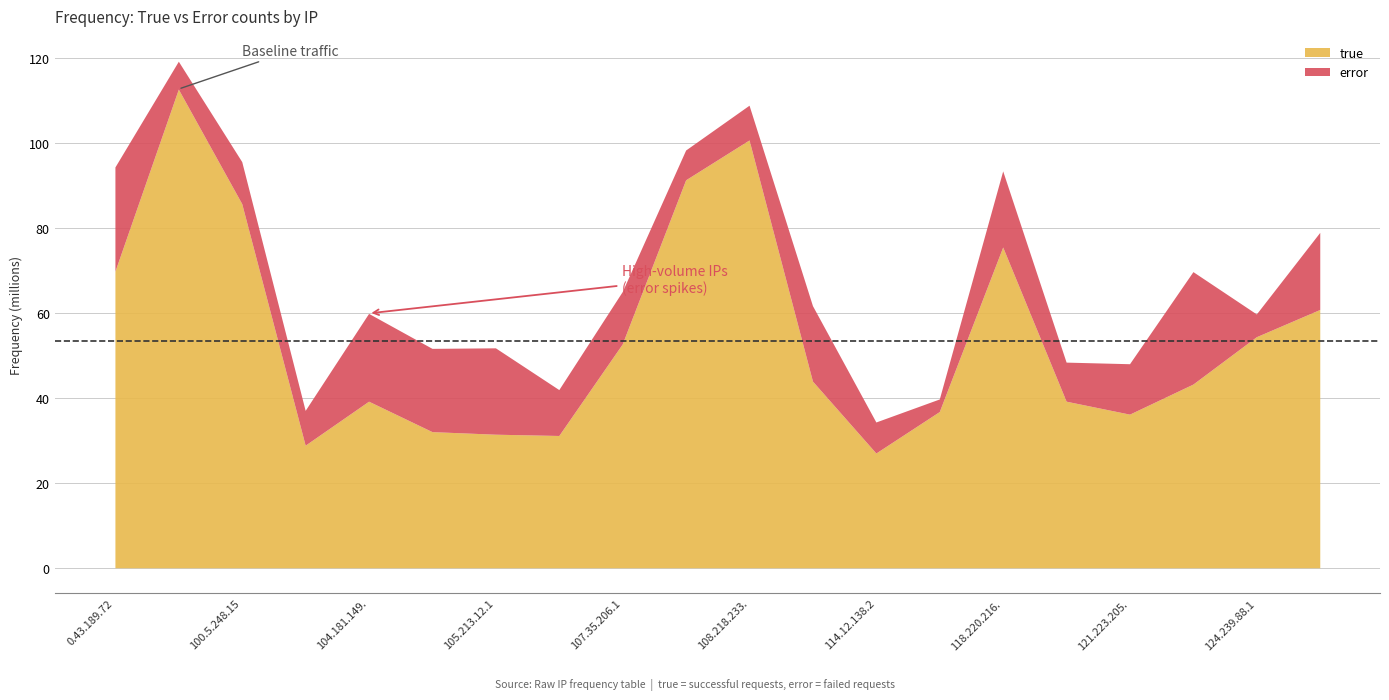

Which series changed the most between 106.11.24.83 and 107.35.206.182?

true